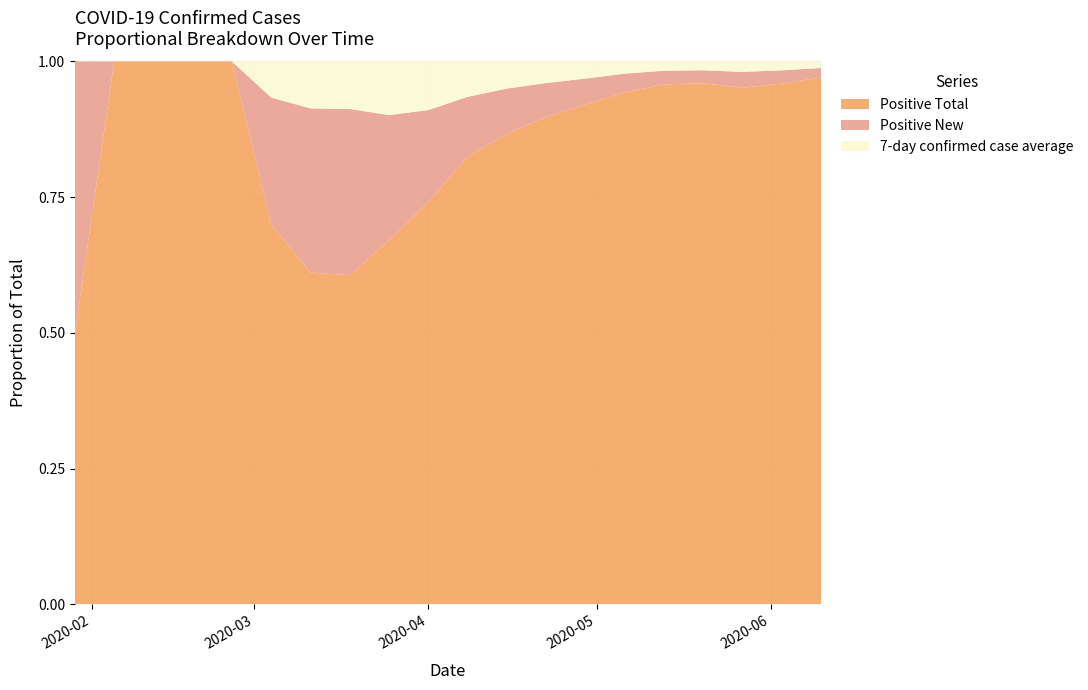

Reading left to right, extract all data points from this chart.

Positive Total: 1.0	1.0	2.0	2.0	2.0	6.0	283.0	1629.0	5765.0	12350.0	21722.0	32478.0	44867.0	57175.0	68087.0	77459.0	87943.0	101657.0	115477.0	126268.0
Positive New: 1.0	0.0	0.0	0.0	0.0	2.0	140.0	823.0	1983.0	2820.0	2893.0	3128.0	3129.0	2971.0	2478.0	2046.0	2190.0	3114.0	2944.0	2273.0
7-day confirmed case average: 0.0	0.0	0.0	0.0	0.0	0.6	40.0	235.0	849.0	1490.0	1714.0	1872.0	1988.0	1953.0	1619.0	1378.0	1487.0	2049.0	1960.0	1552.0